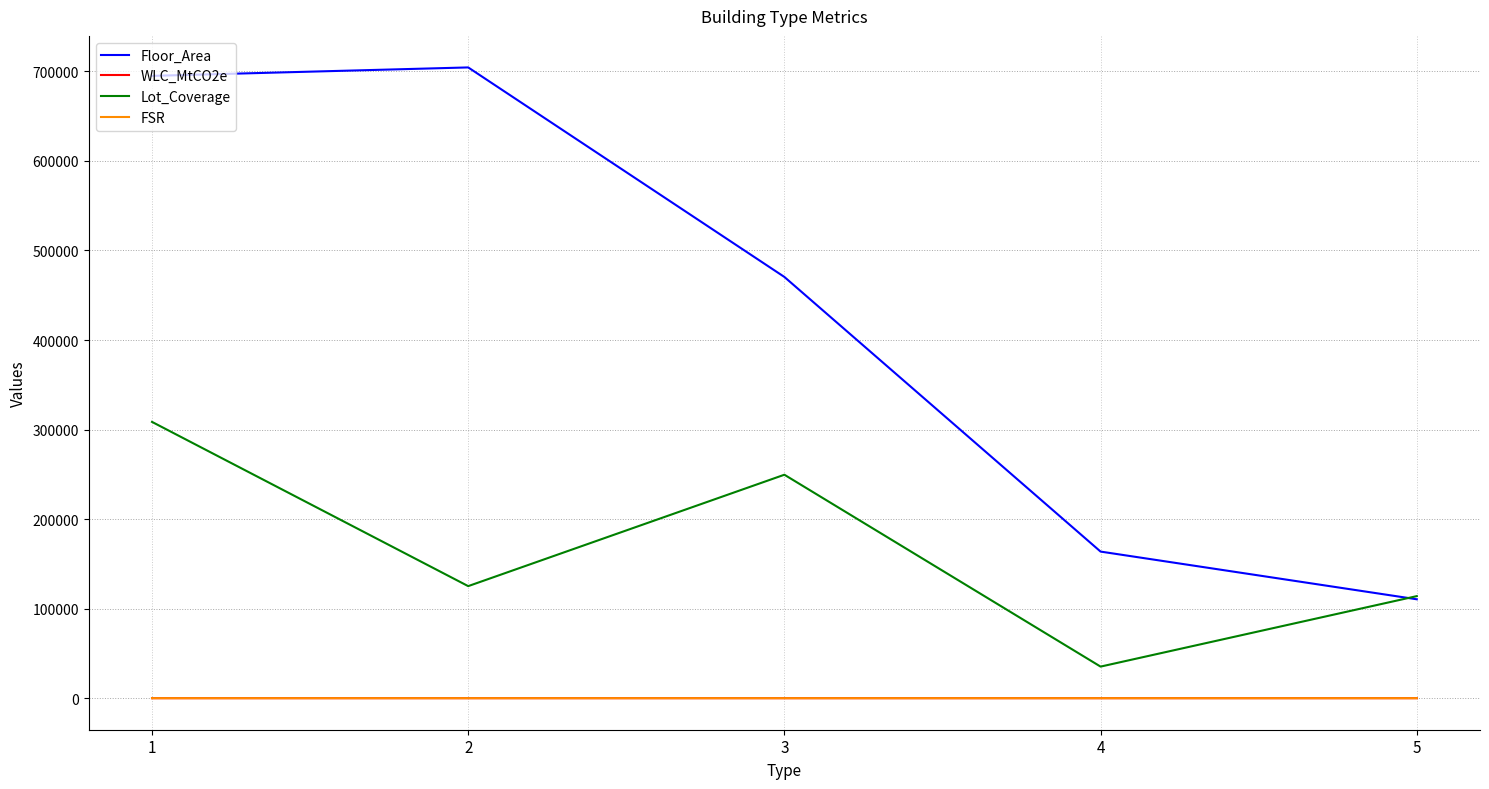

Which series has the largest total across all categories?

Floor_Area